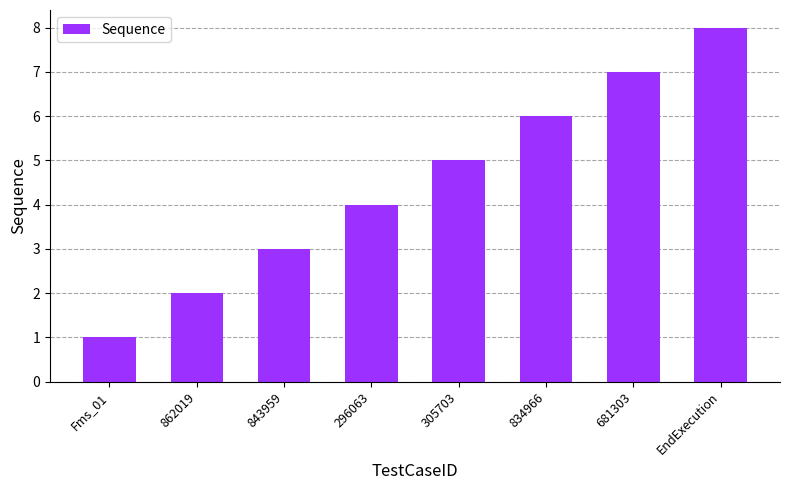

The value at EndExecution is 8. True or false?

True